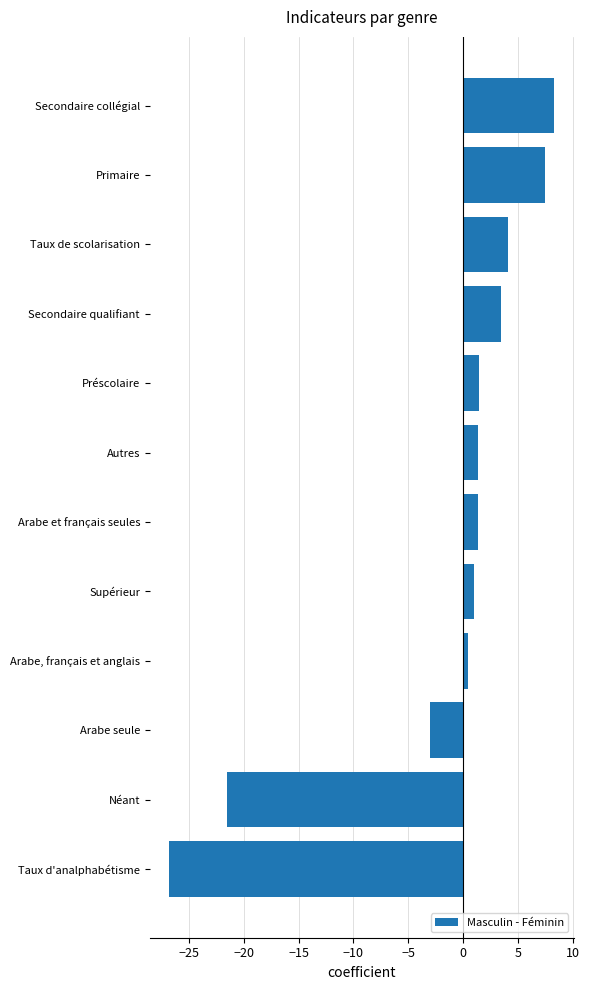

How many distinct data groups are displayed?

1